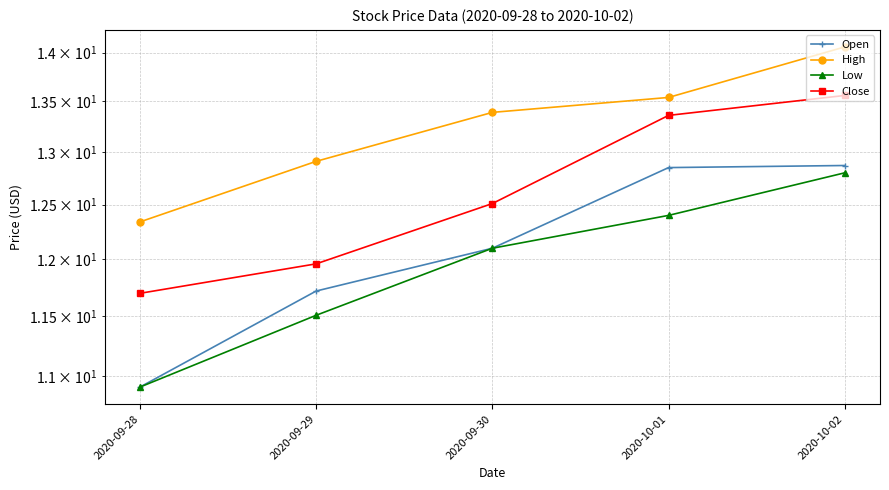

What are all the series names shown in the legend?

Open, High, Low, Close